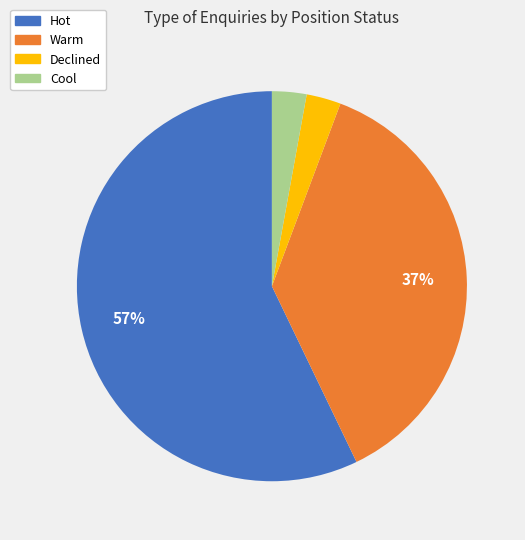

What is the majority slice?

Hot